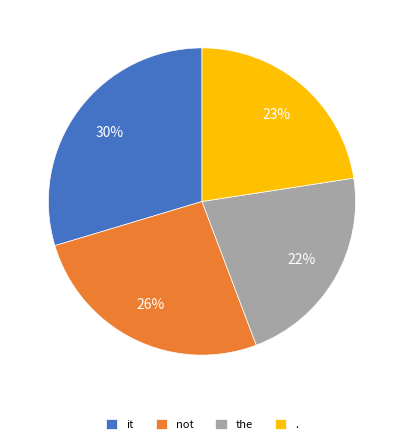

To the nearest percent, what percentage of the pie is not?

26%